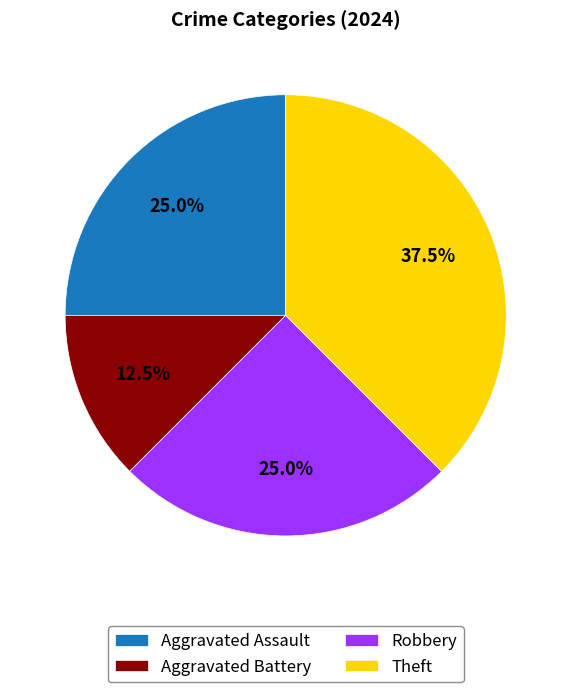

To the nearest percent, what is the combined percentage of Theft and Aggravated Assault?

62%